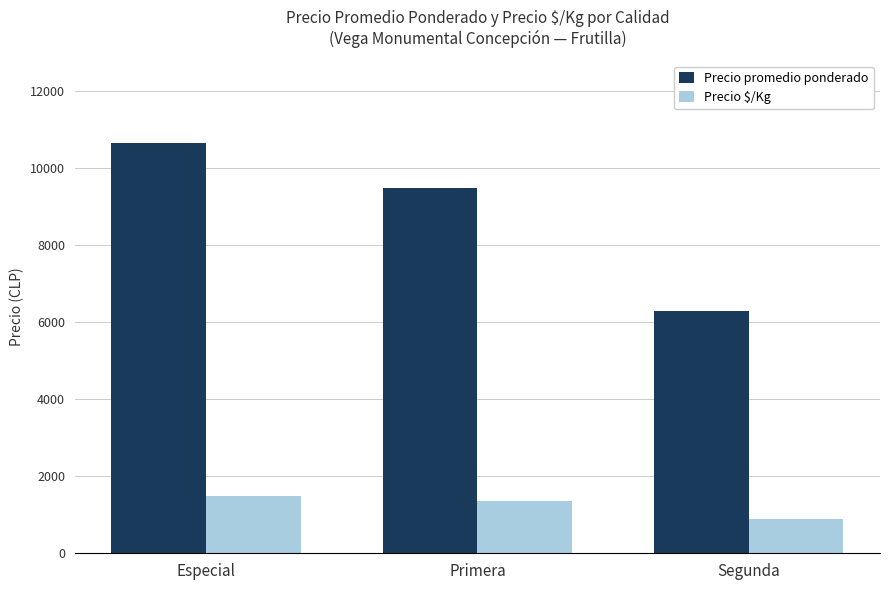

Is it true that Precio $/Kg equals 444.4 at Segunda?

False